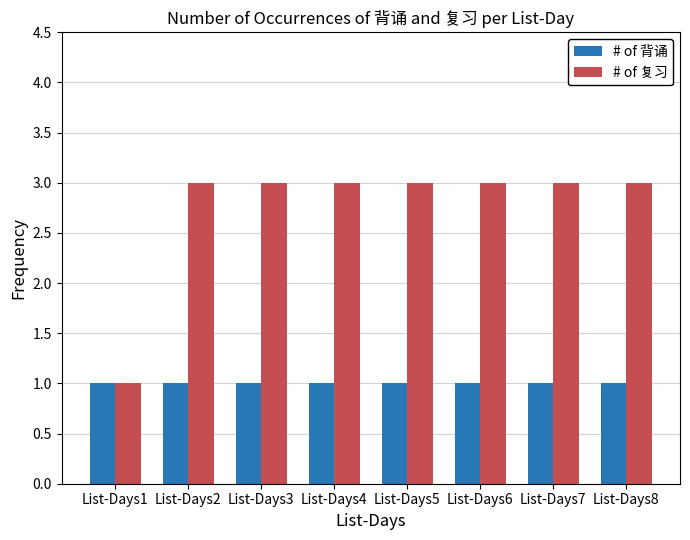

Reading left to right, extract all data points from this chart.

# of 背诵: 1	1	1	1	1	1	1	1
# of 复习: 1	3	3	3	3	3	3	3